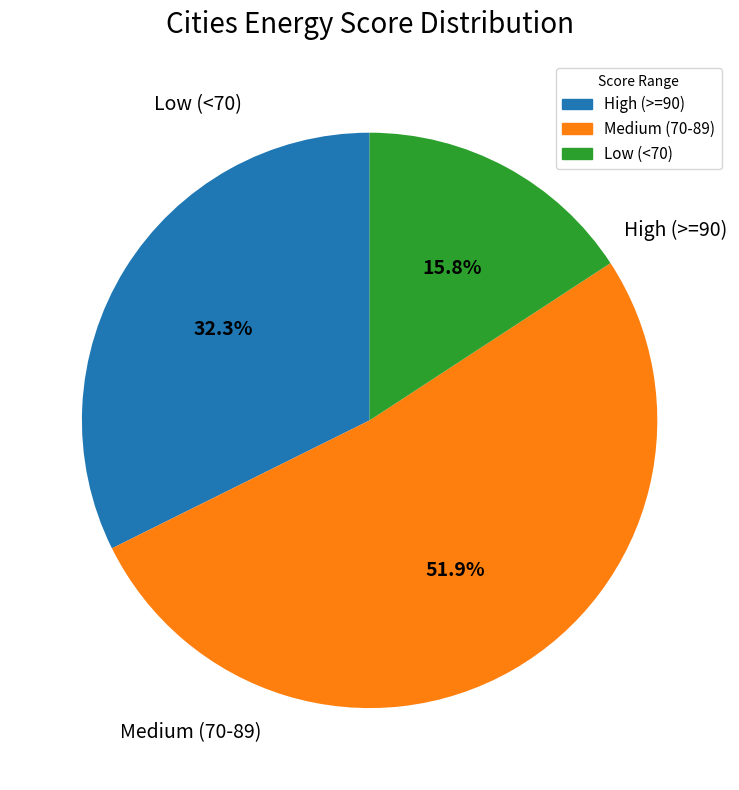

Does any single category account for the majority?

Yes